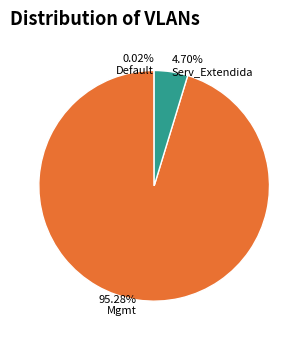

To the nearest percent, what is the average slice percentage?

33%